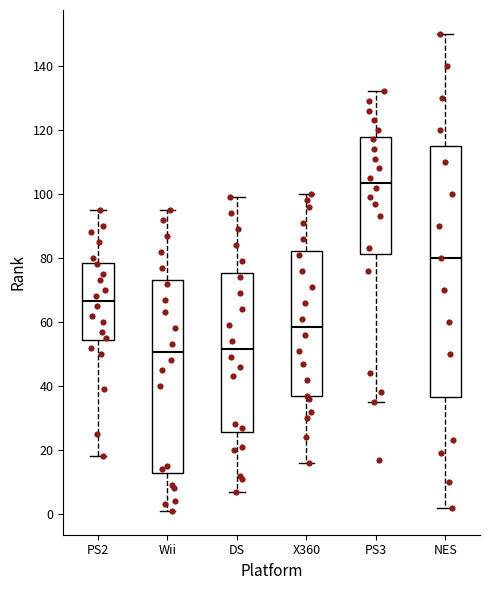

Where does the upper whisker of the box for X360 end on the y-axis? The values are not printed on the chart, so give them approximately, as read against the axis.

100